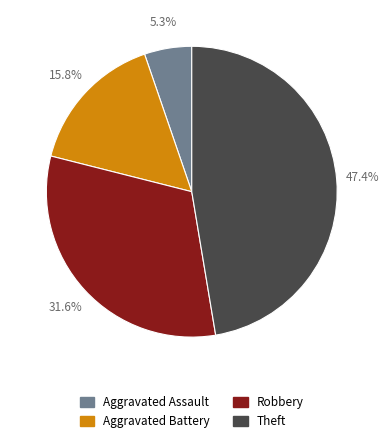

Does Robbery represent more than half of the total?

No